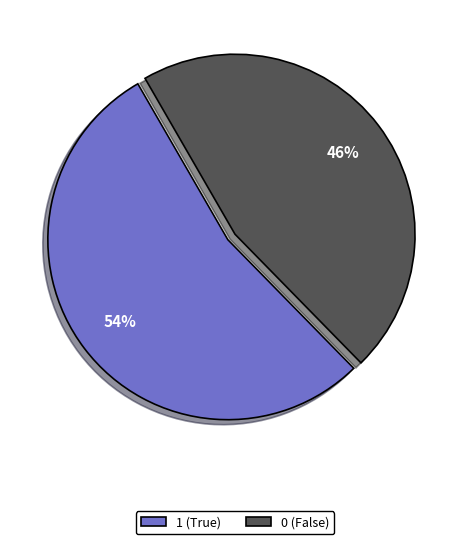

Combined, do 0 and 1 account for over 50%?

Yes